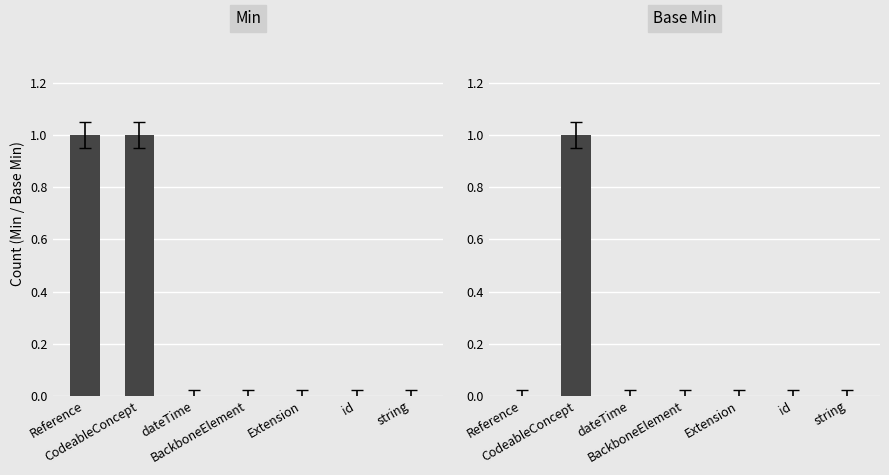

List the labels in order of Base Min value, largest first.

CodeableConcept, Reference, dateTime, BackboneElement, Extension, id, string